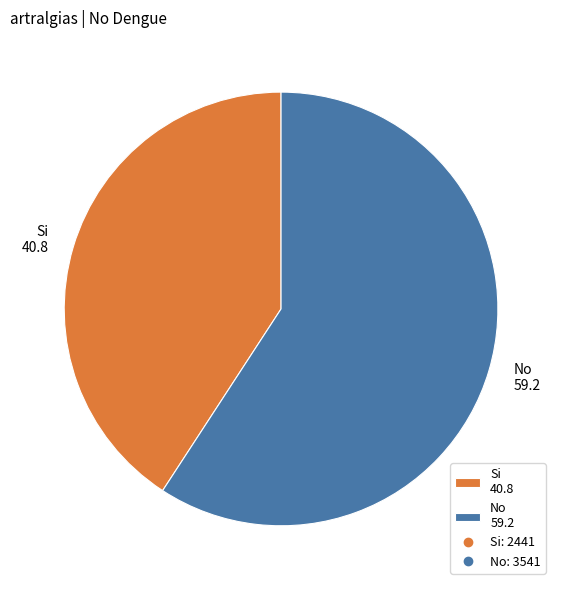

True or false: No accounts for 59% of the total.

True